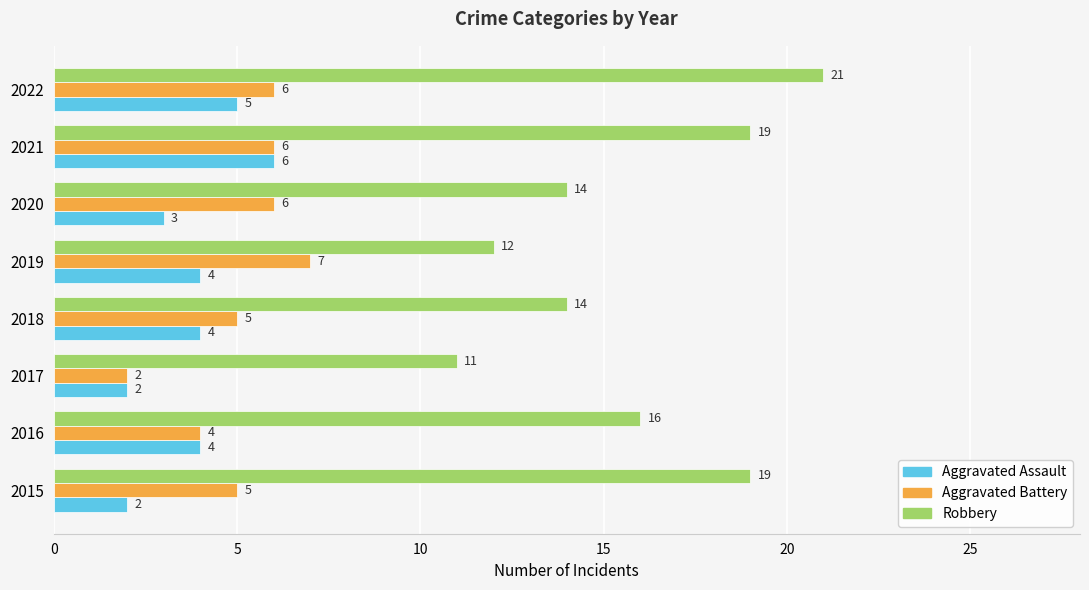

Is it true that Aggravated Battery equals 6 at 2016?

False